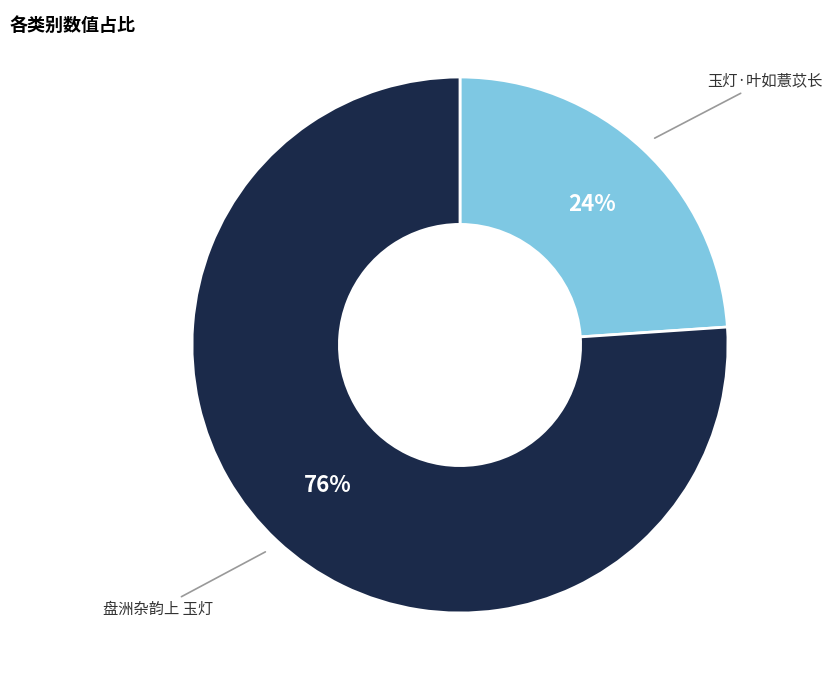

Which category has the biggest portion of the pie?

盘洲杂韵上 玉灯